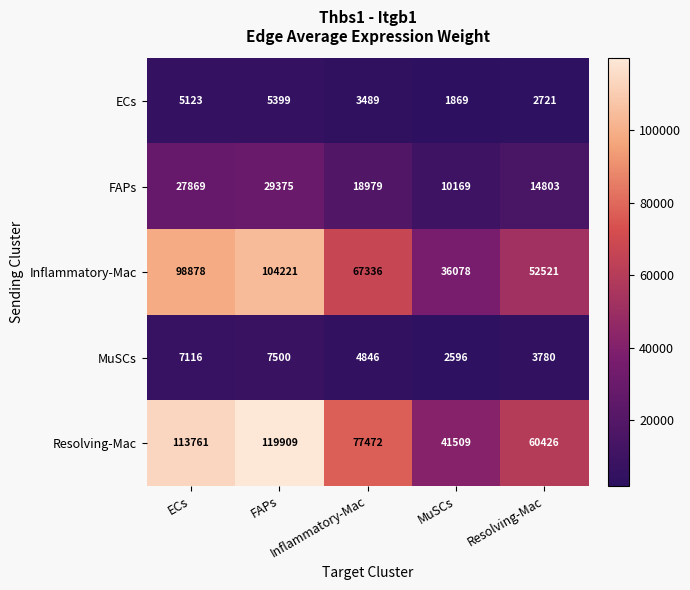

What is the maximum value shown in the chart?

119909